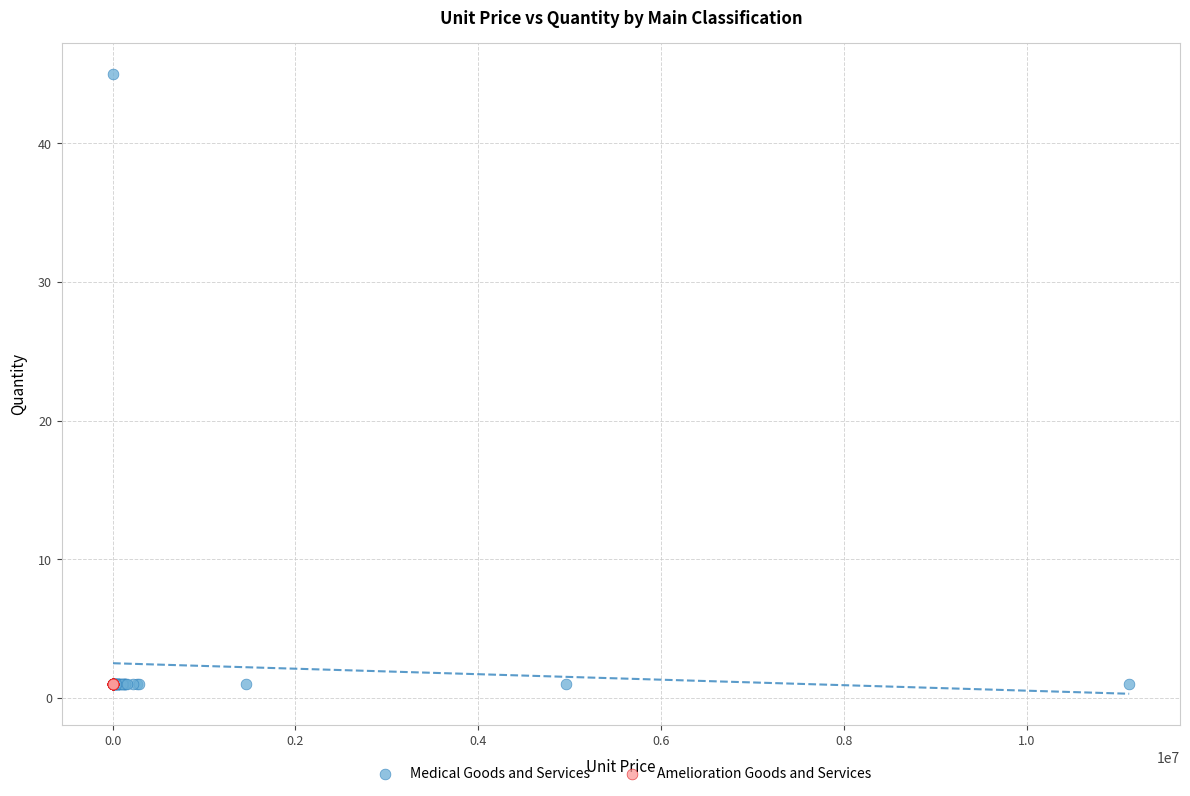

Which series reaches the maximum Y coordinate?

Medical Goods and Services